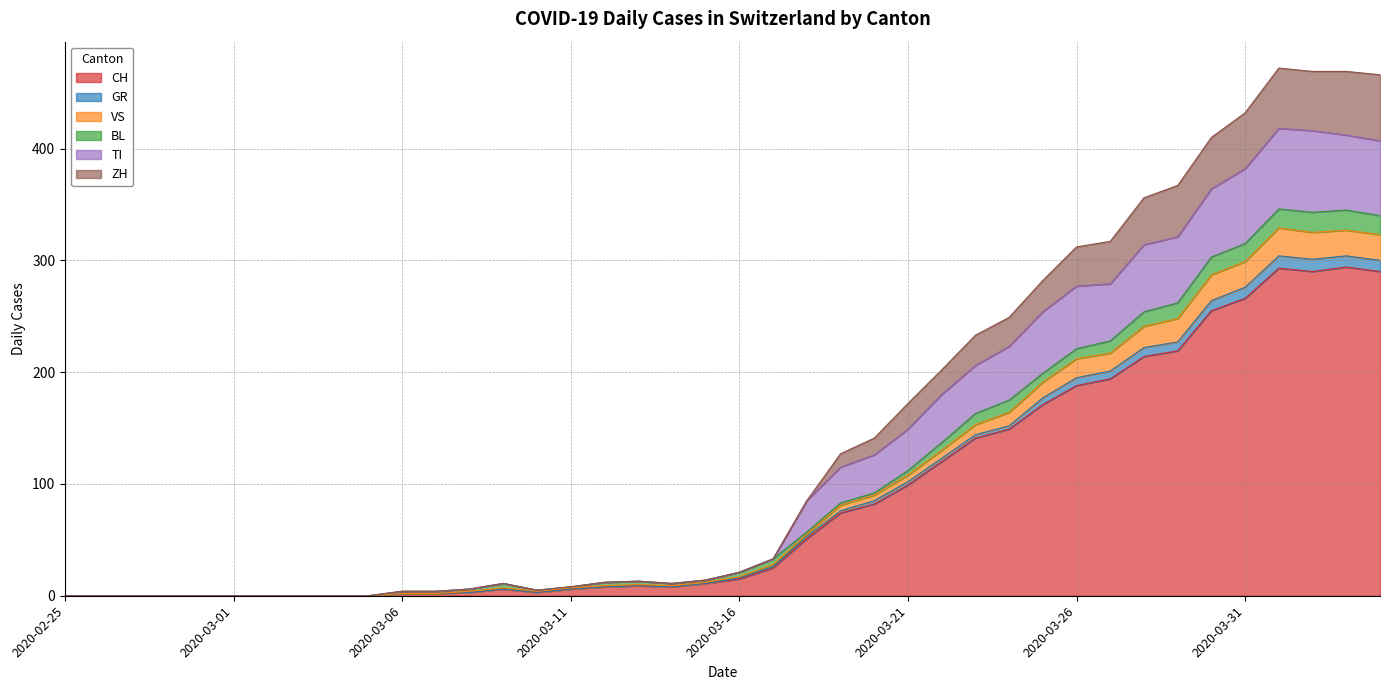

What position from the left is 2020-03-17?

22